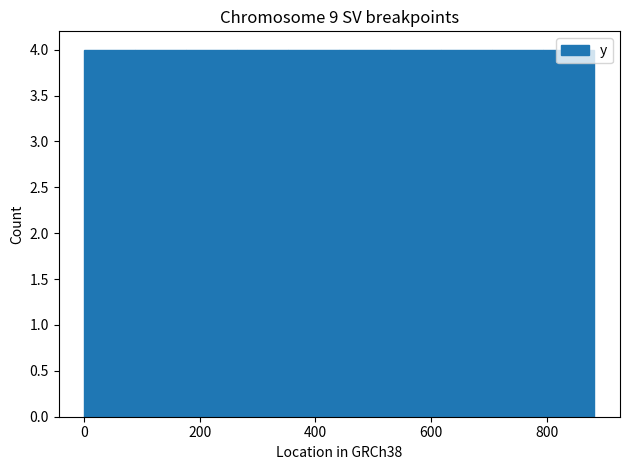

What is the height of the bar covering 80 to 180 on the x-axis? Neither the bar edges nor the heights are printed on the chart, so give them approximately, as read against the axes.

4